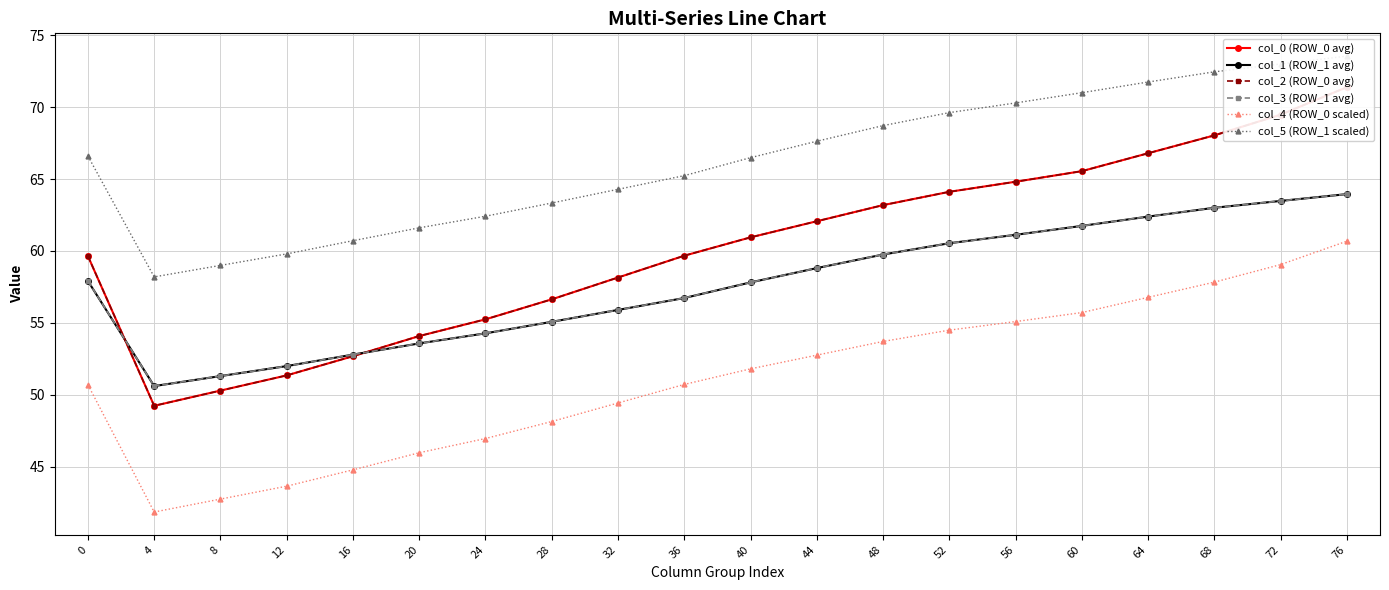

What is the maximum value shown in the chart?

73.5